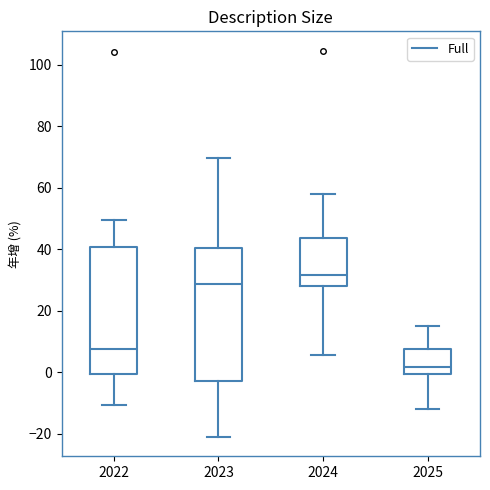

Reading left to right, read every box against the y-axis: the position of its median line, the range the box covers, and the ends of its whiskers. The values are not printed on the chart, so give them approximately, as read against the axis.

2022: median 8, box 0 to 40, whiskers -10 to 50
2023: median 28, box -2 to 40, whiskers -20 to 70
2024: median 32, box 28 to 44, whiskers 6 to 58
2025: median 2, box 0 to 8, whiskers -12 to 16